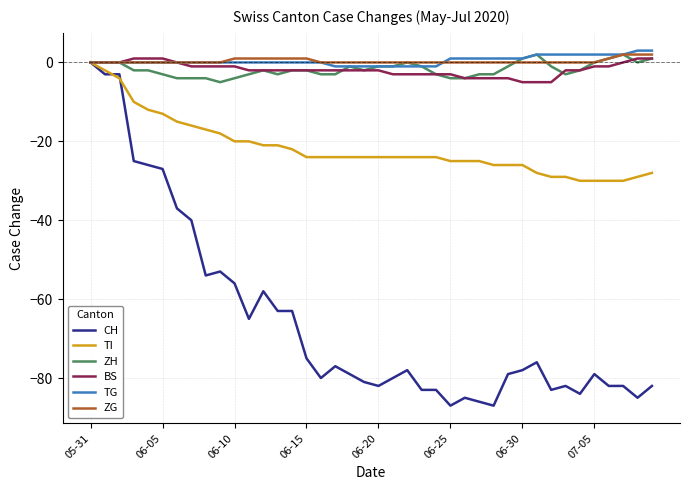

Which series has the widest spread of values?

CH